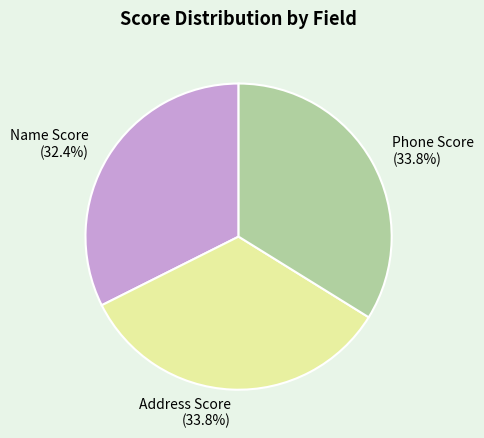

What percentage do Address Score and Name Score together represent?

66.2%